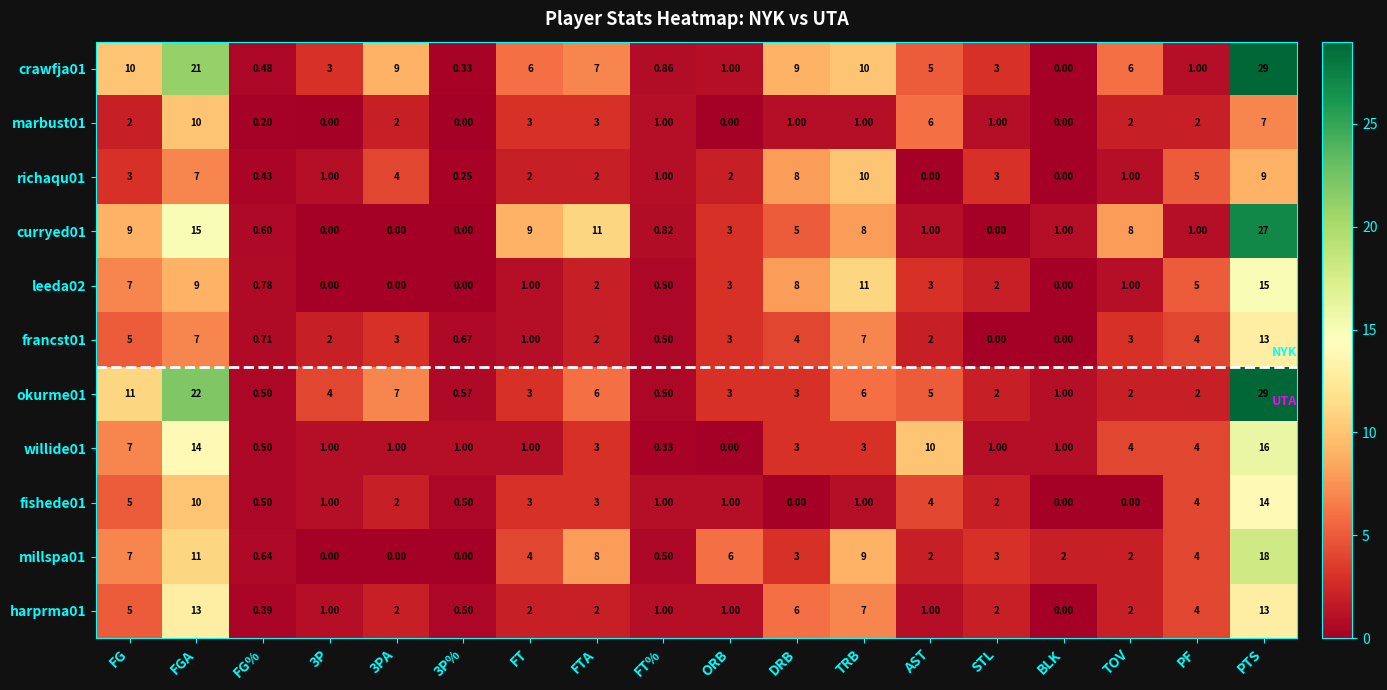

How many data points in fishede01 are less than 2?

9